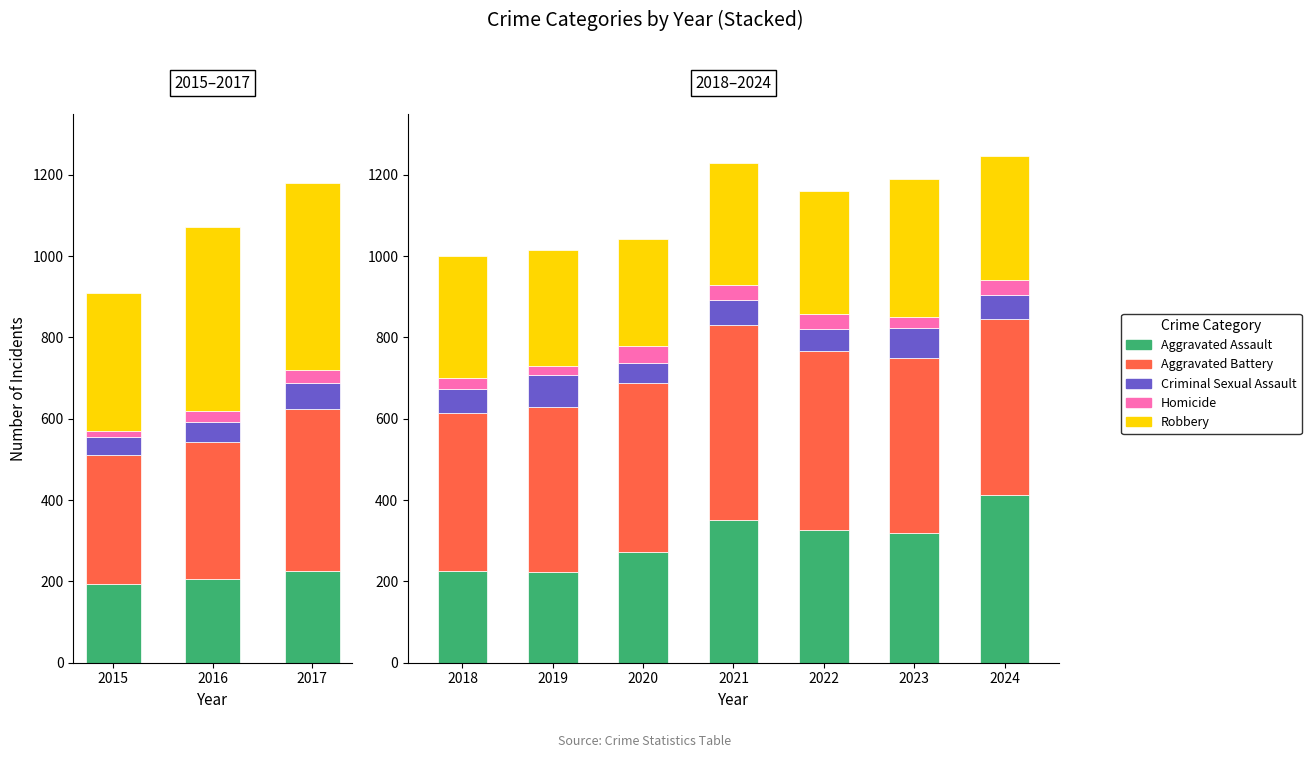

What is the highest value of the Aggravated Battery series?

479